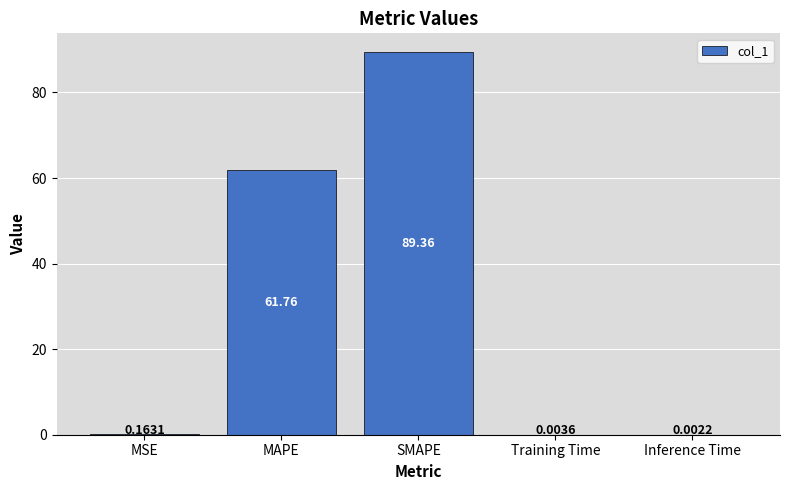

True or false: the data shows 37.6 at SMAPE.

False